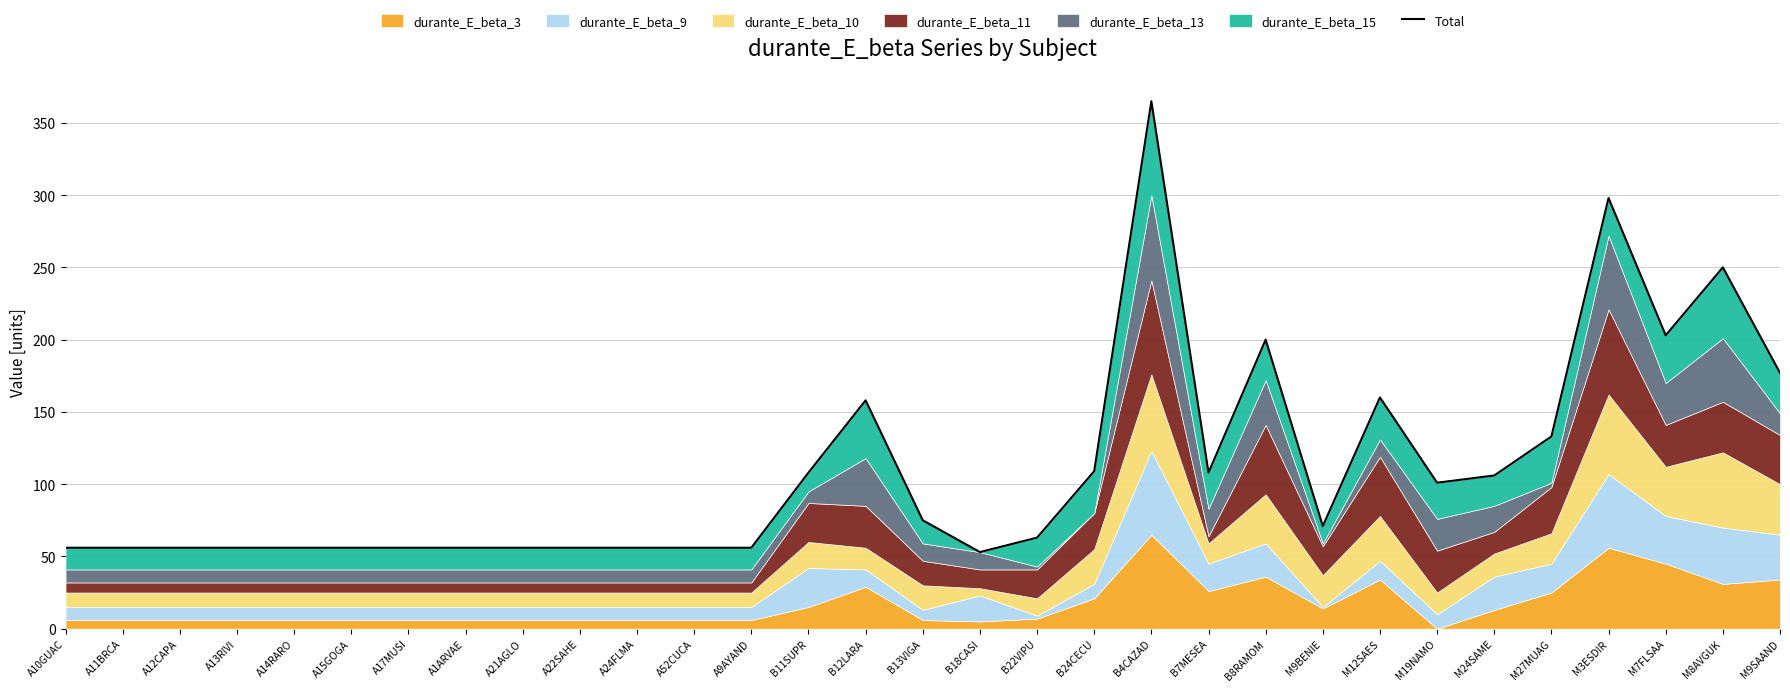

Between A13RIVI and A21AGLO, which is larger?

A13RIVI